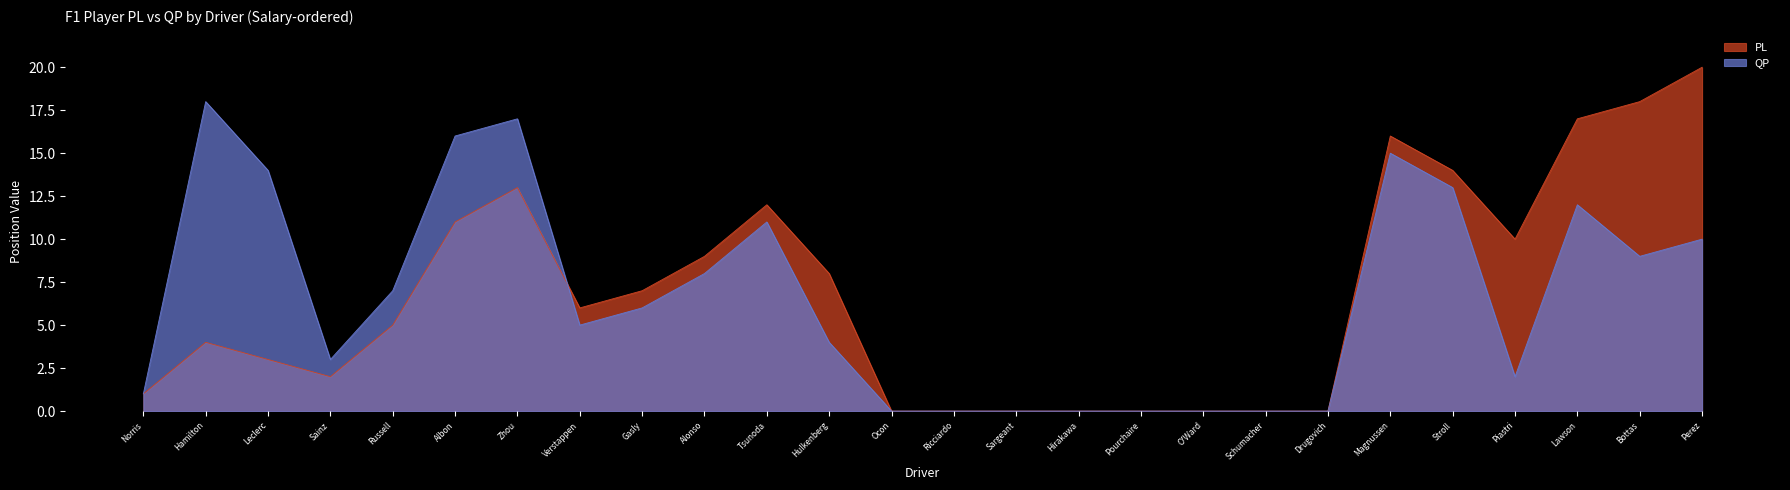

What is the label of the 14th point from the right?

Ocon